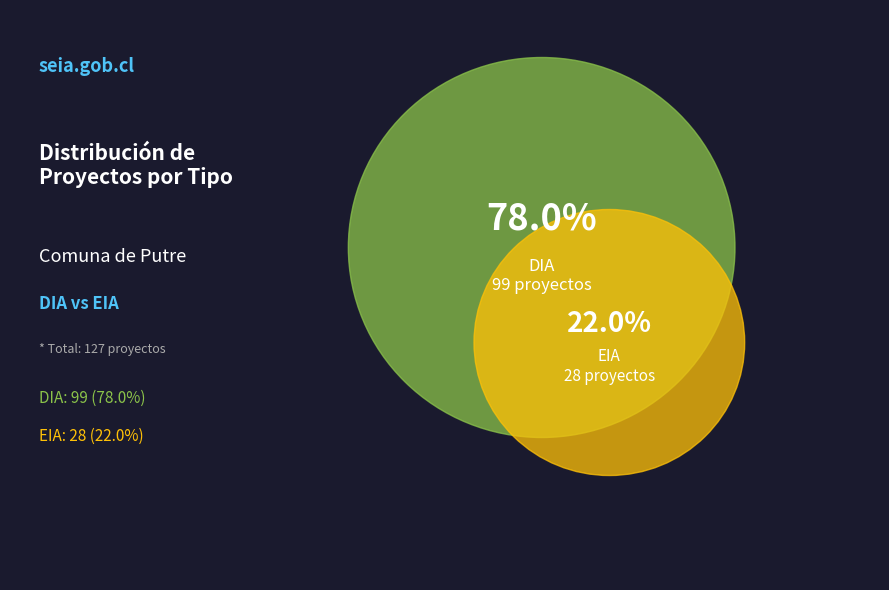

Rank the categories by value from highest to lowest.

DIA, EIA